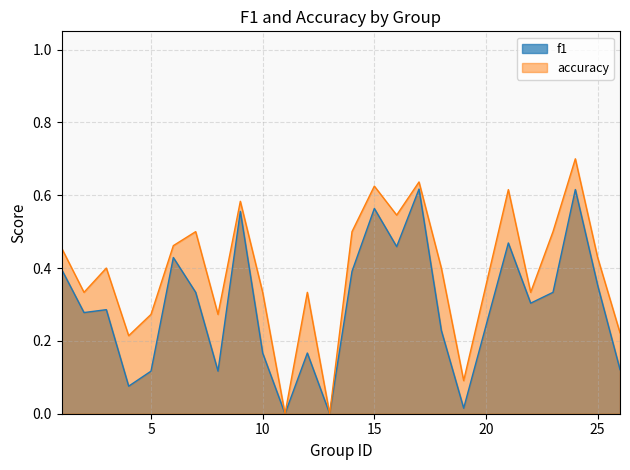

Which series changed the most between 8 and 11?

accuracy